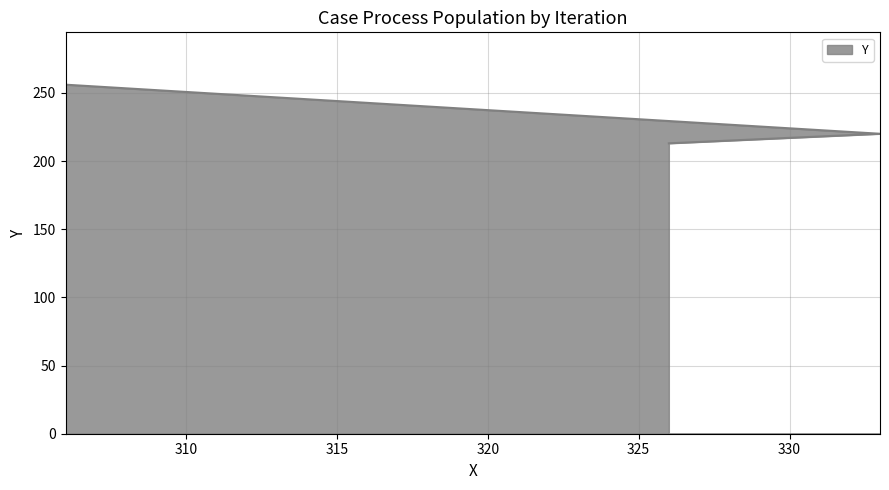

What is the label of the 4th point from the left?

306